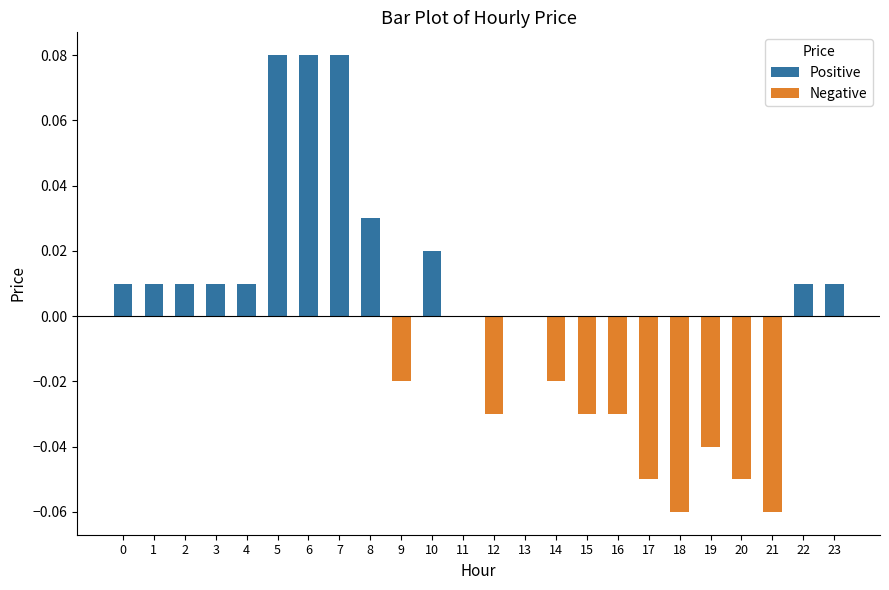

How many distinct data groups are displayed?

1